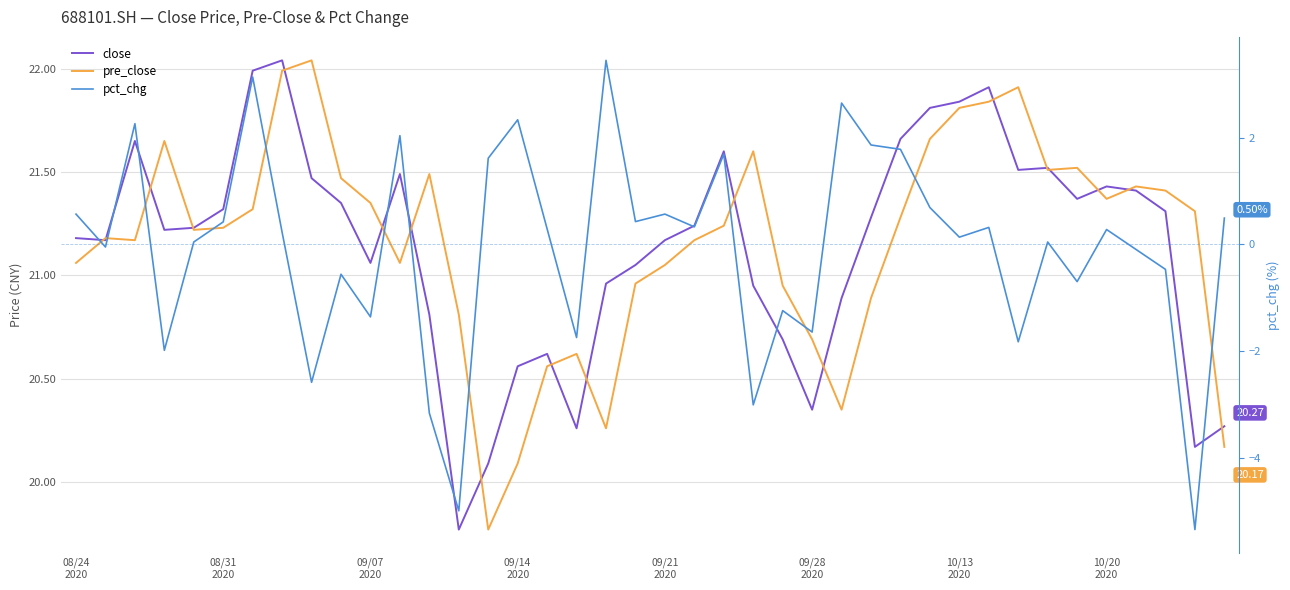

Is it true that close equals 20.3 at 17?

True